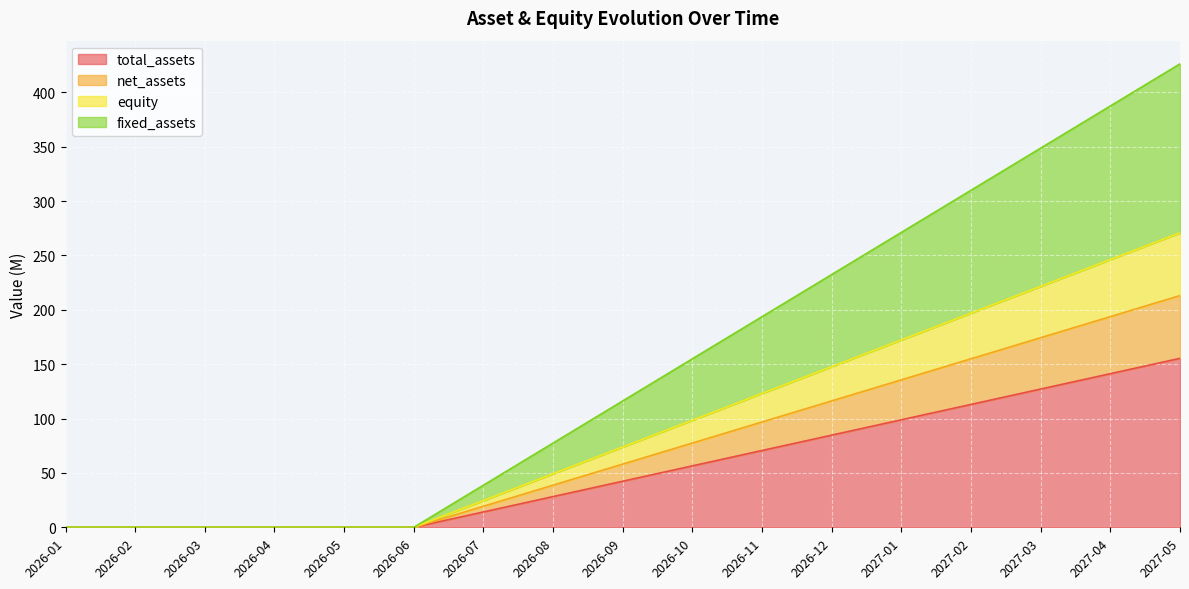

At which category is the sum across all series the highest?

2027-05